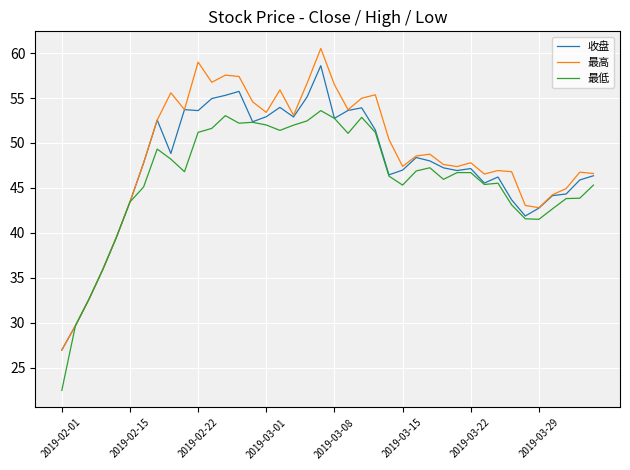

What is the average value of the 收盘 series?

47.5